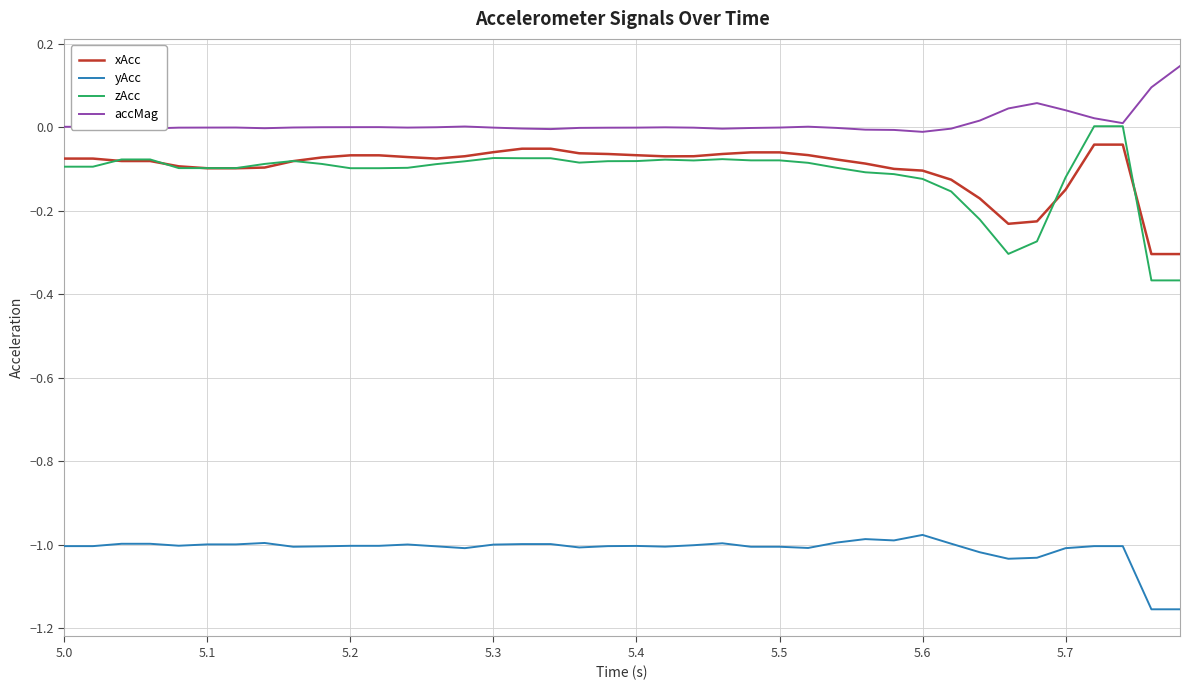

Which series has the largest range (max minus min)?

zAcc